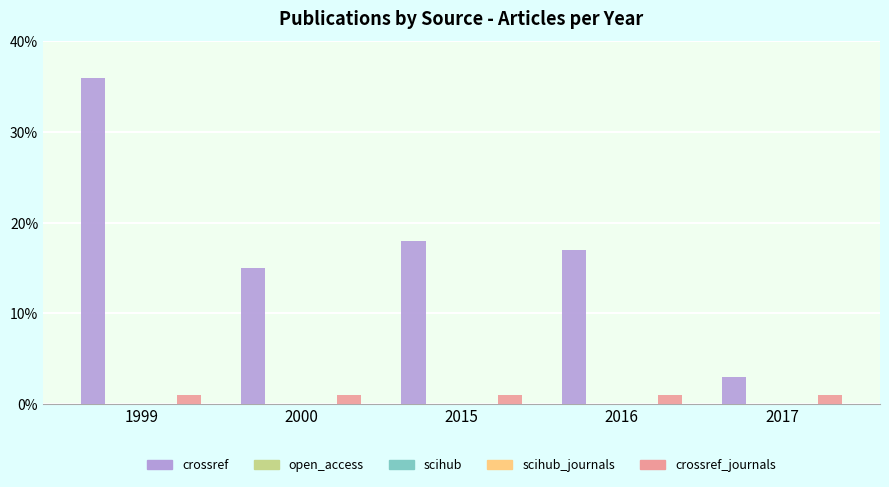

At which label does scihub reach its minimum?

1999